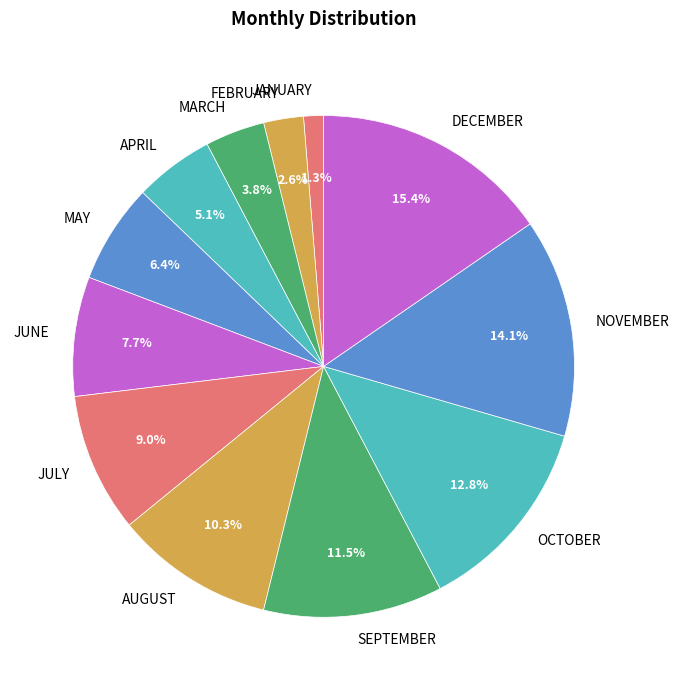

How many slices are in this pie chart?

12